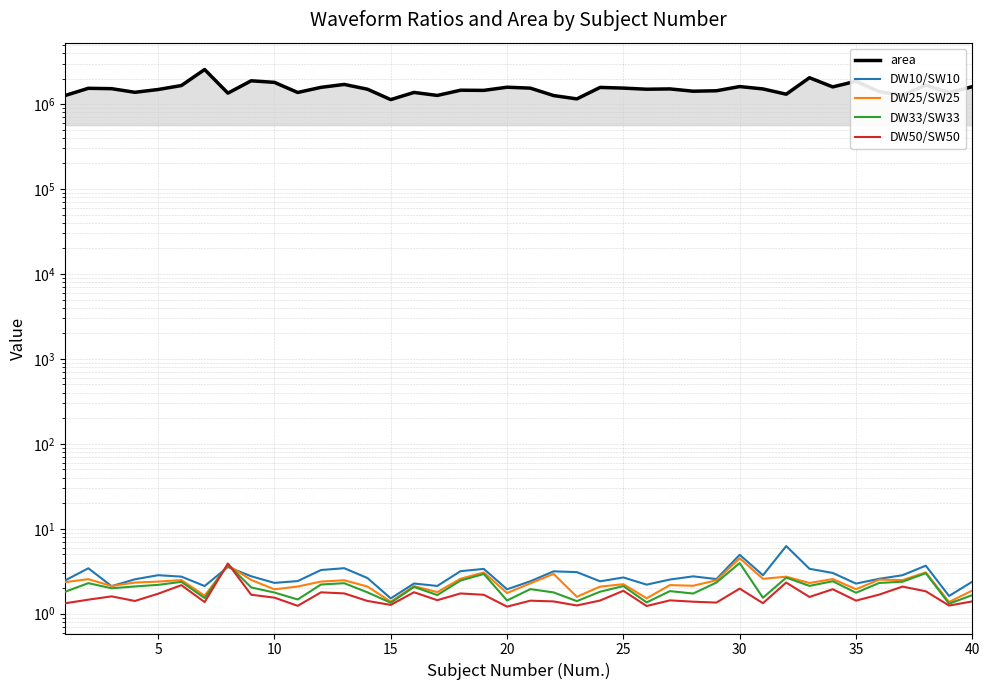

What is the greatest value displayed?

2551287.8